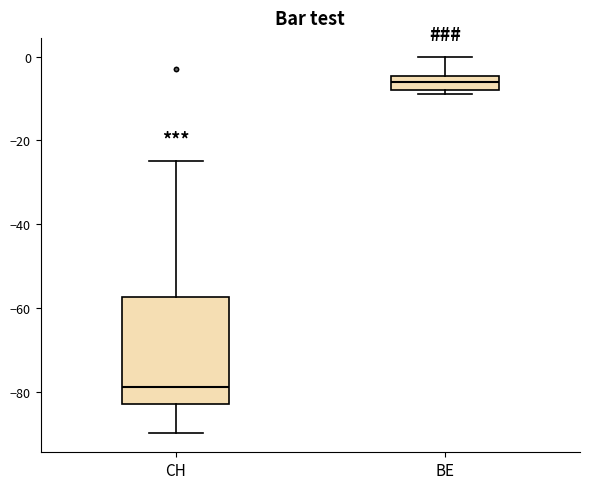

Which box is the tallest, from its lower edge to its upper edge?

CH